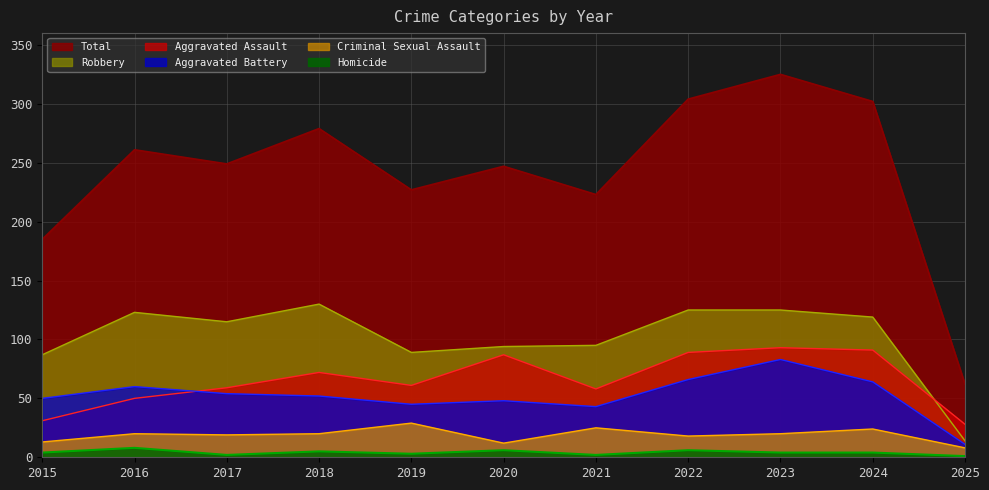

What is the sum of all Homicide values?

45